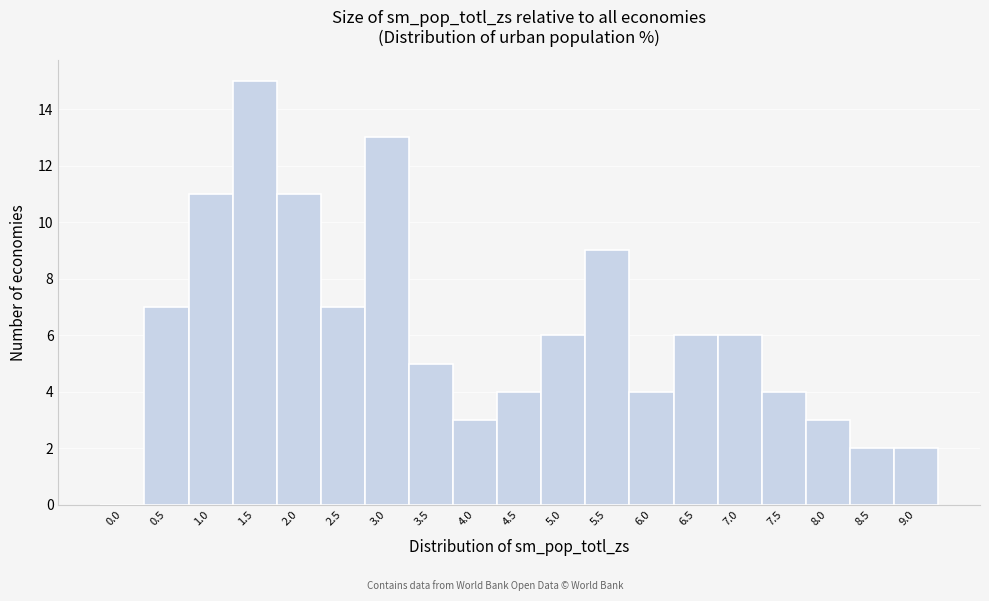

Reading left to right, transcribe all the data shown in this chart.

0.0=0	0.5=7	1.0=11	1.5=15	2.0=11	2.5=7	3.0=13	3.5=5	4.0=3	4.5=4	5.0=6	5.5=9	6.0=4	6.5=6	7.0=6	7.5=4	8.0=3	8.5=2	9.0=2